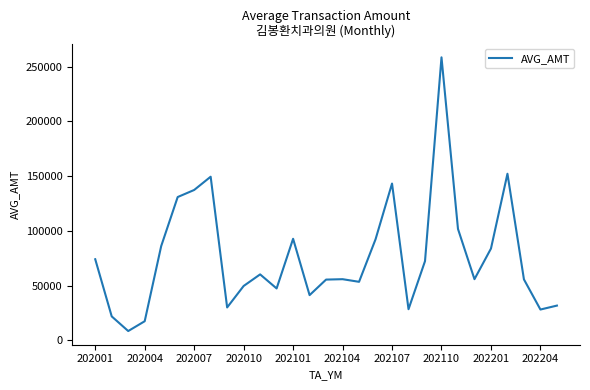

What is the difference between the maximum and minimum values?

250087